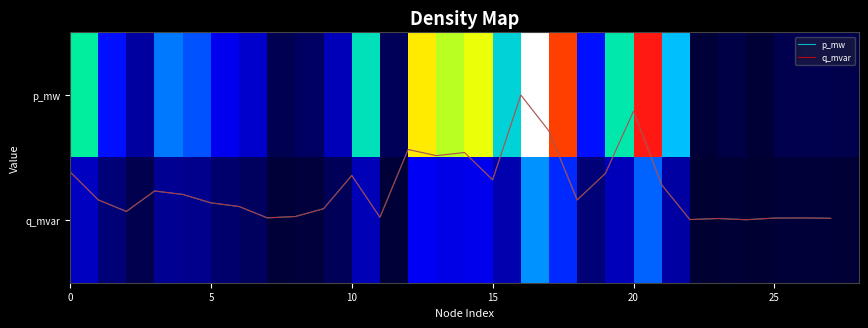

The p_mw series shows -0.8 at 23. True or false?

False